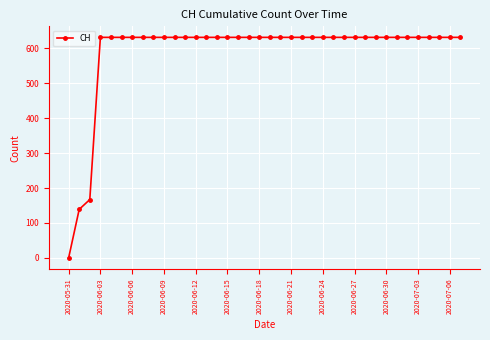

What is the maximum value shown in the chart?

631